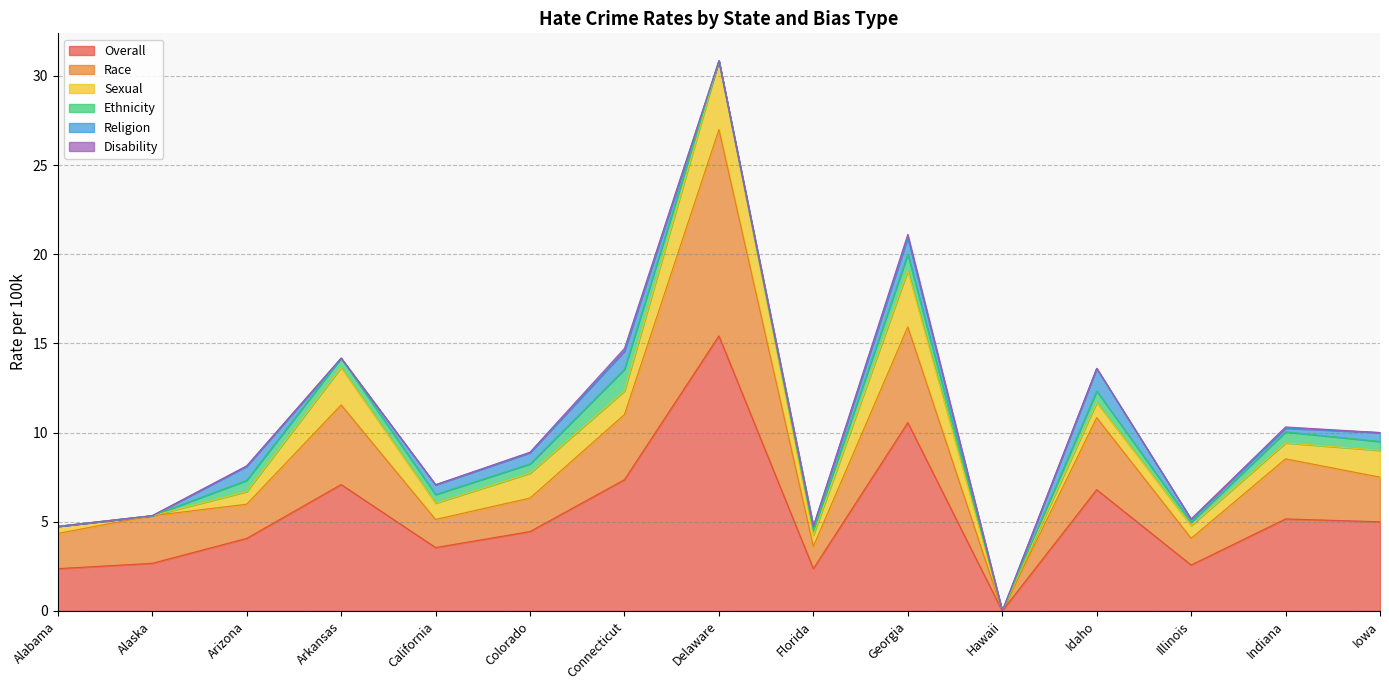

True or false: Disability has a value of 0.0 at Illinois.

True